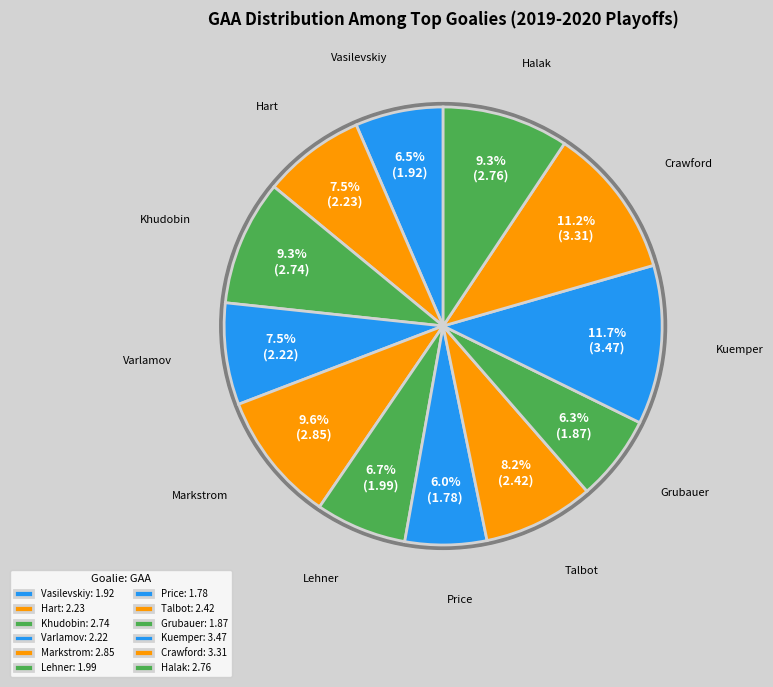

Does any single category account for the majority?

No